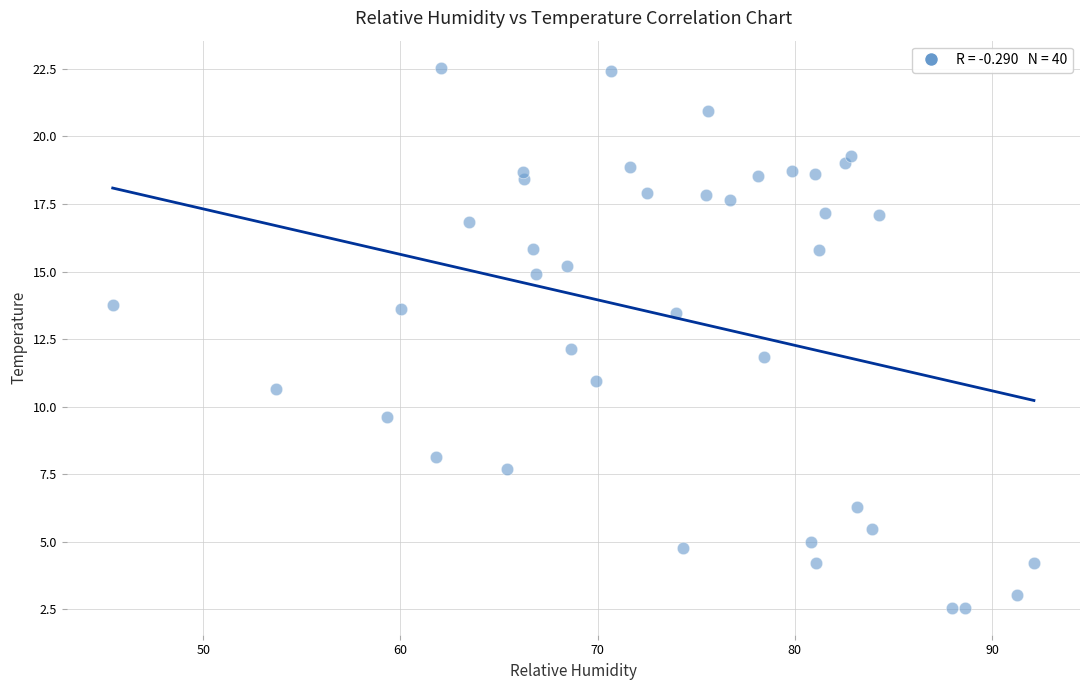

What is the range of X values (max minus min)?

46.7